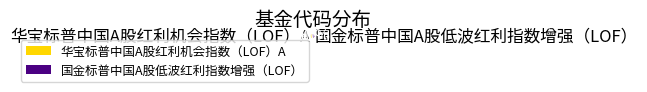

To the nearest percent, what is the average slice percentage?

50%